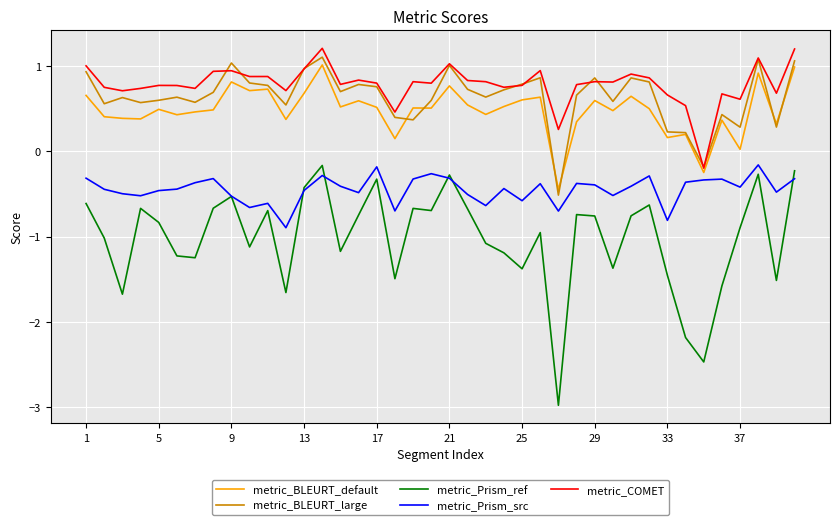

Which series has the widest spread of values?

metric_Prism_ref